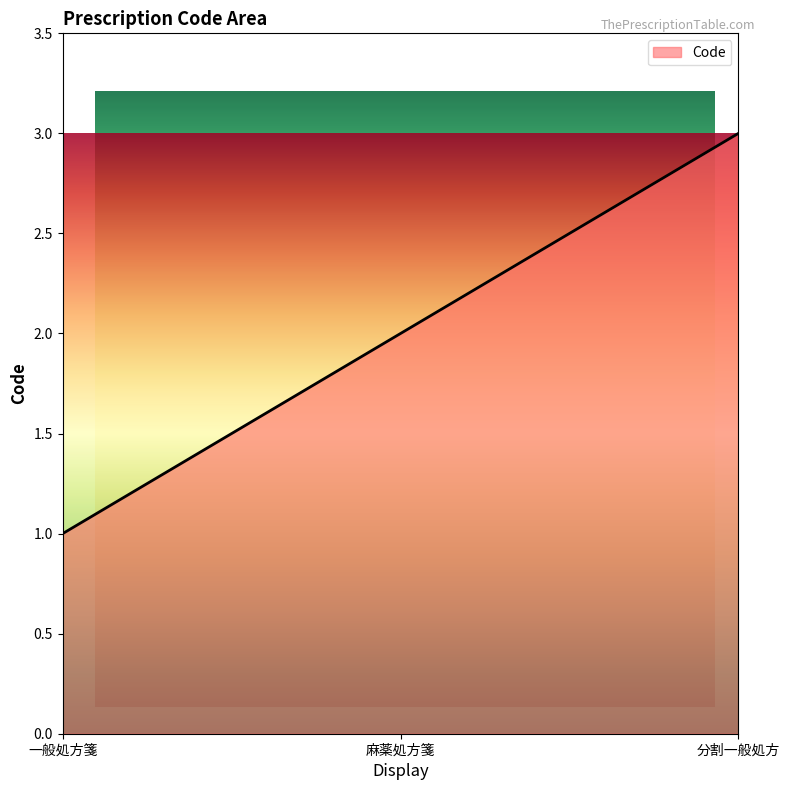

Where does the data first go above 2?

分割一般処方